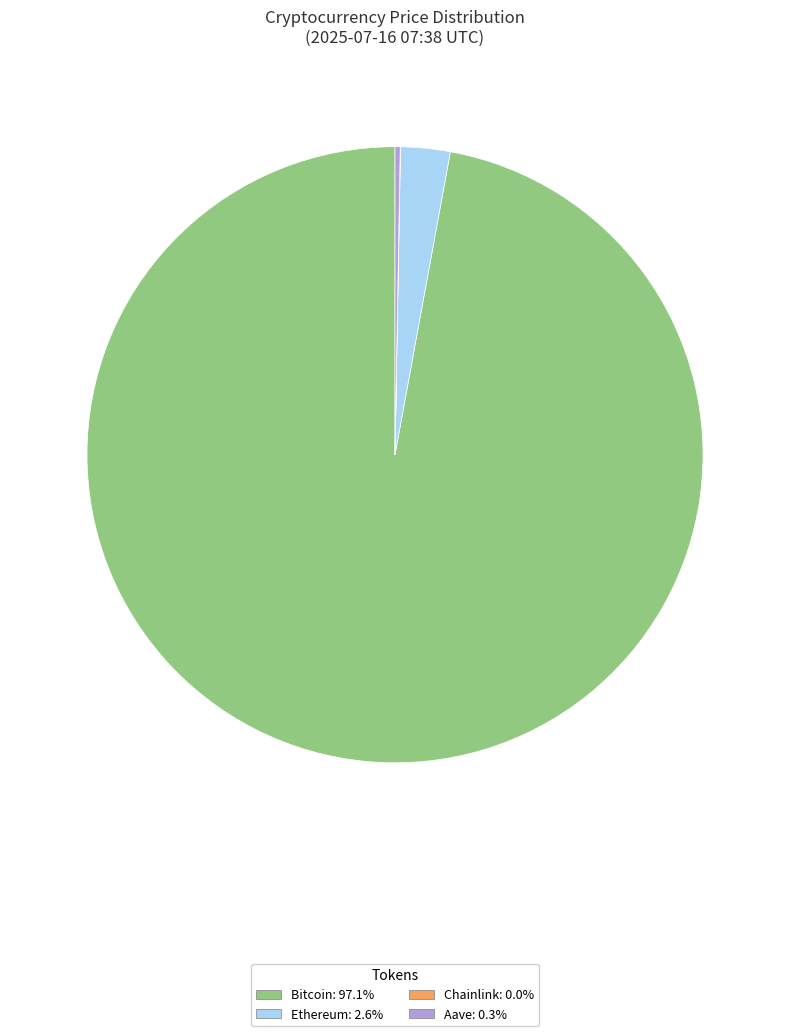

Is Bitcoin: 97.1% the majority of the pie?

Yes